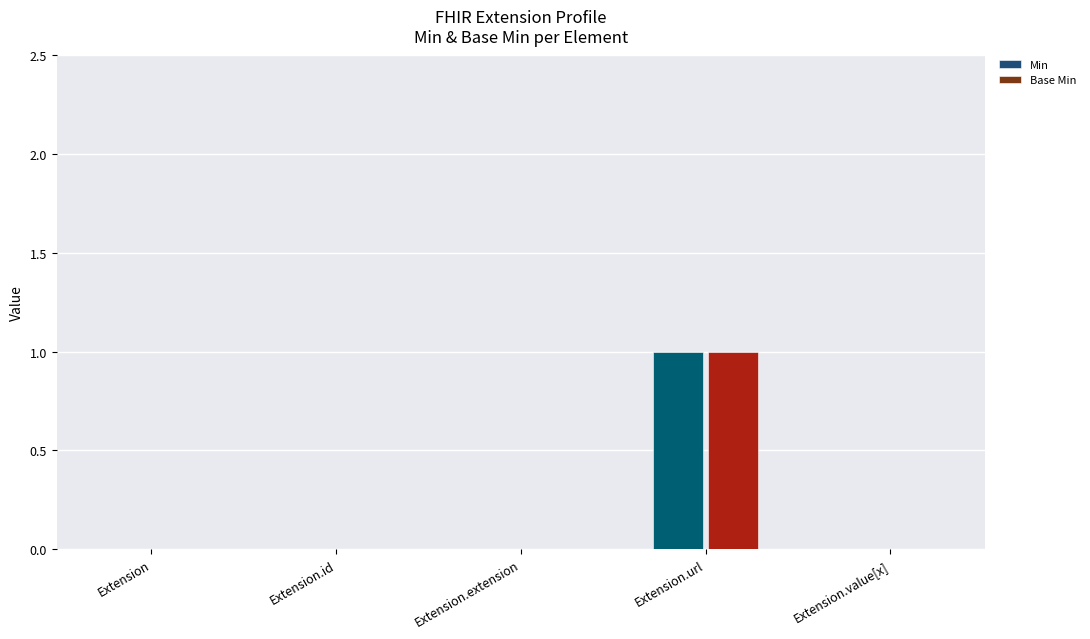

Reading left to right, list all the values displayed in this chart.

Min: Extension=0	Extension.id=0	Extension.extension=0	Extension.url=1	Extension.value[x]=0
Base Min: Extension=0	Extension.id=0	Extension.extension=0	Extension.url=1	Extension.value[x]=0